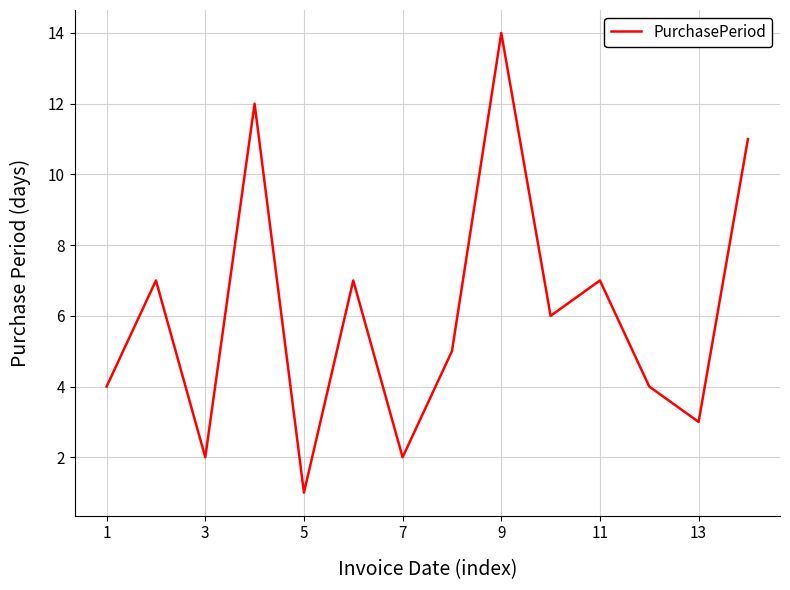

What is the difference between the maximum and minimum values?

13